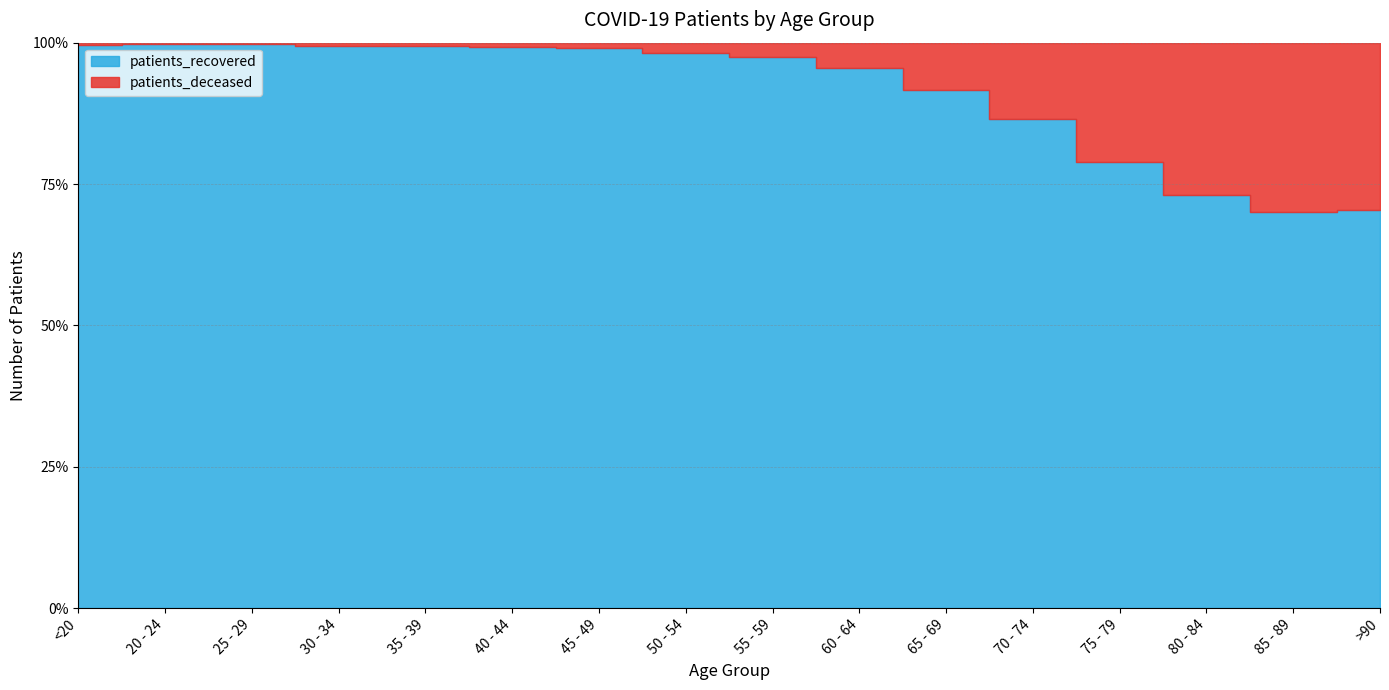

How many values in the patients_deceased series exceed 198?

7